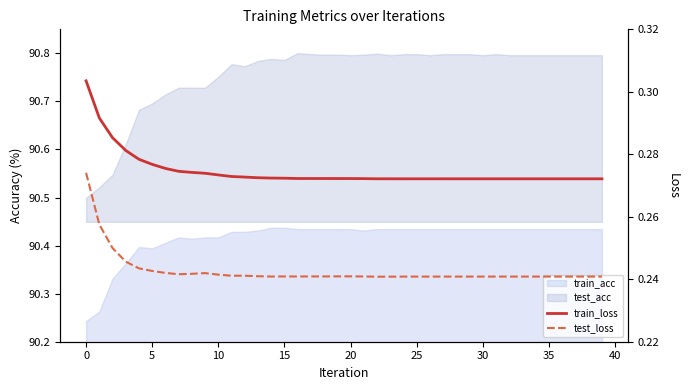

Reading left to right, what are all the values shown in this chart?

train_loss: 0.3	0.3	0.3	0.3	0.3	0.3	0.3	0.3	0.3	0.3	0.3	0.3	0.3	0.3	0.3	0.3	0.3	0.3	0.3	0.3	0.3	0.3	0.3	0.3	0.3	0.3	0.3	0.3	0.3	0.3	0.3	0.3	0.3	0.3	0.3	0.3	0.3	0.3	0.3	0.3
test_loss: 0.3	0.3	0.2	0.2	0.2	0.2	0.2	0.2	0.2	0.2	0.2	0.2	0.2	0.2	0.2	0.2	0.2	0.2	0.2	0.2	0.2	0.2	0.2	0.2	0.2	0.2	0.2	0.2	0.2	0.2	0.2	0.2	0.2	0.2	0.2	0.2	0.2	0.2	0.2	0.2